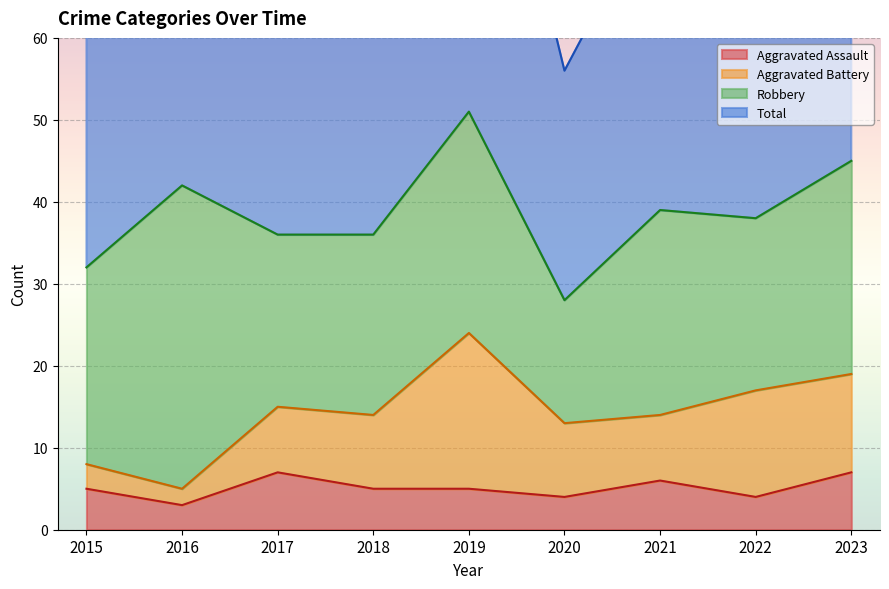

Which has a higher value, 2021 or 2016?

2021